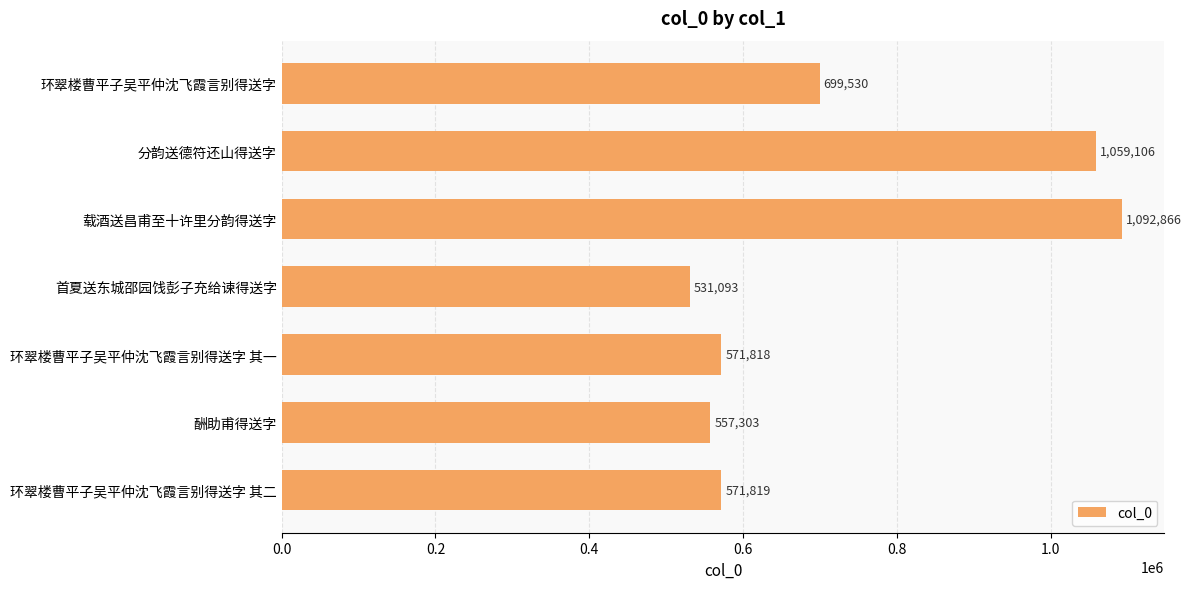

List the labels in order of value, smallest first.

首夏送东城邵园饯彭子充给谏得送字, 酬助甫得送字, 环翠楼曹平子吴平仲沈飞霞言别得送字 其一, 环翠楼曹平子吴平仲沈飞霞言别得送字 其二, 环翠楼曹平子吴平仲沈飞霞言别得送字, 分韵送德符还山得送字, 载酒送昌甫至十许里分韵得送字